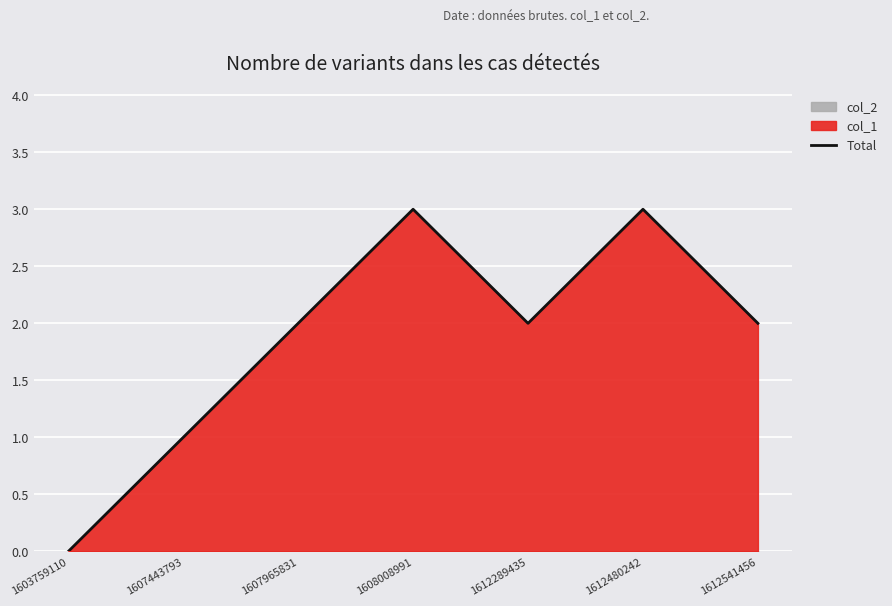

What is the difference between the values at 1608008991 and 1607443793?

2